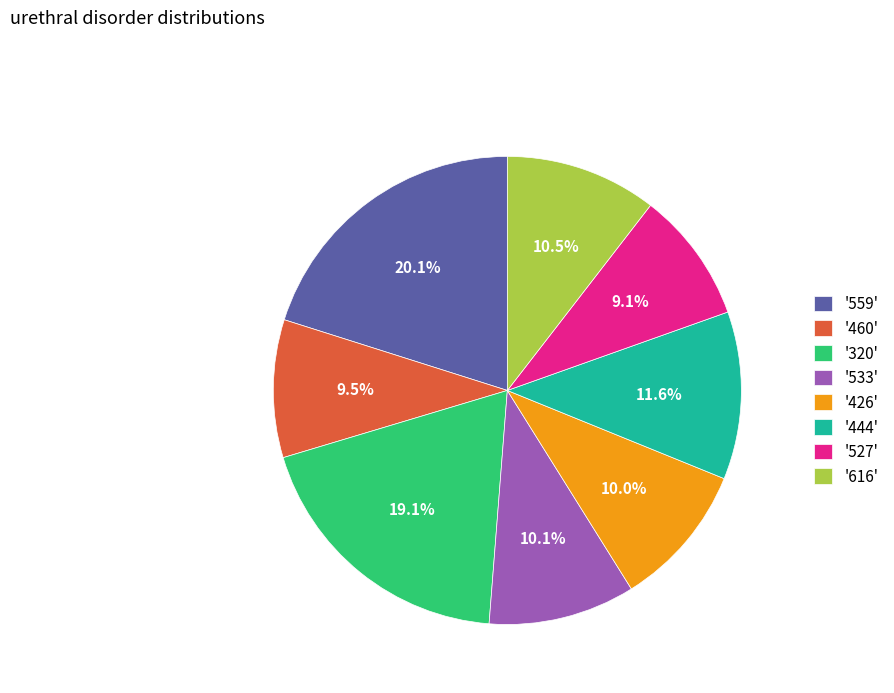

How much of the chart is everything except '559'?

79.9%